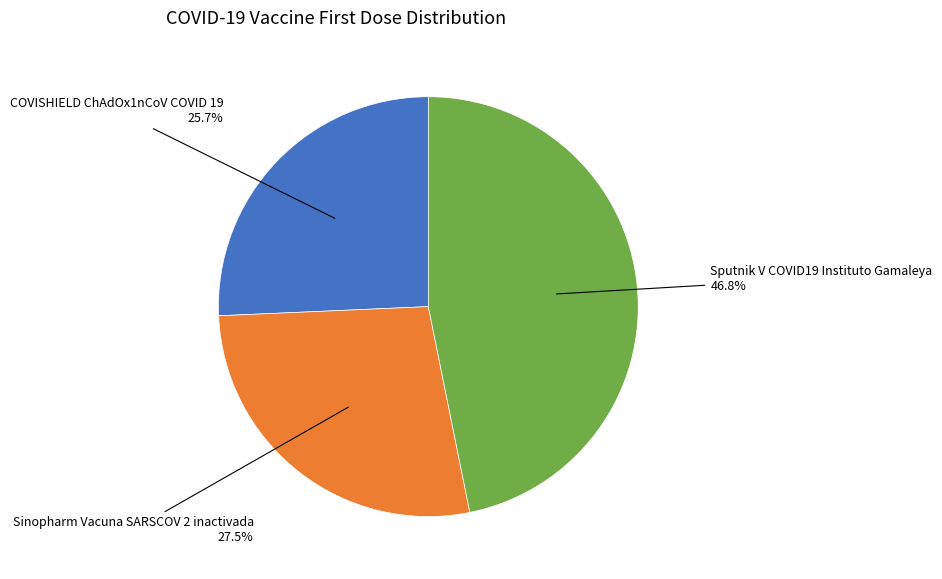

Is there any slice that represents more than half of the pie?

No